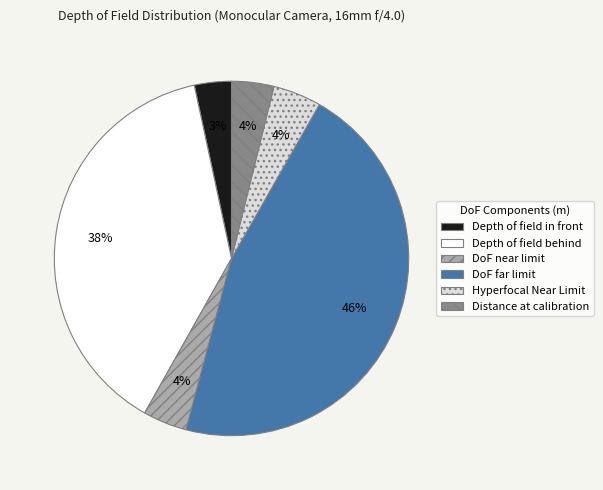

Which slice is the largest?

DoF far limit